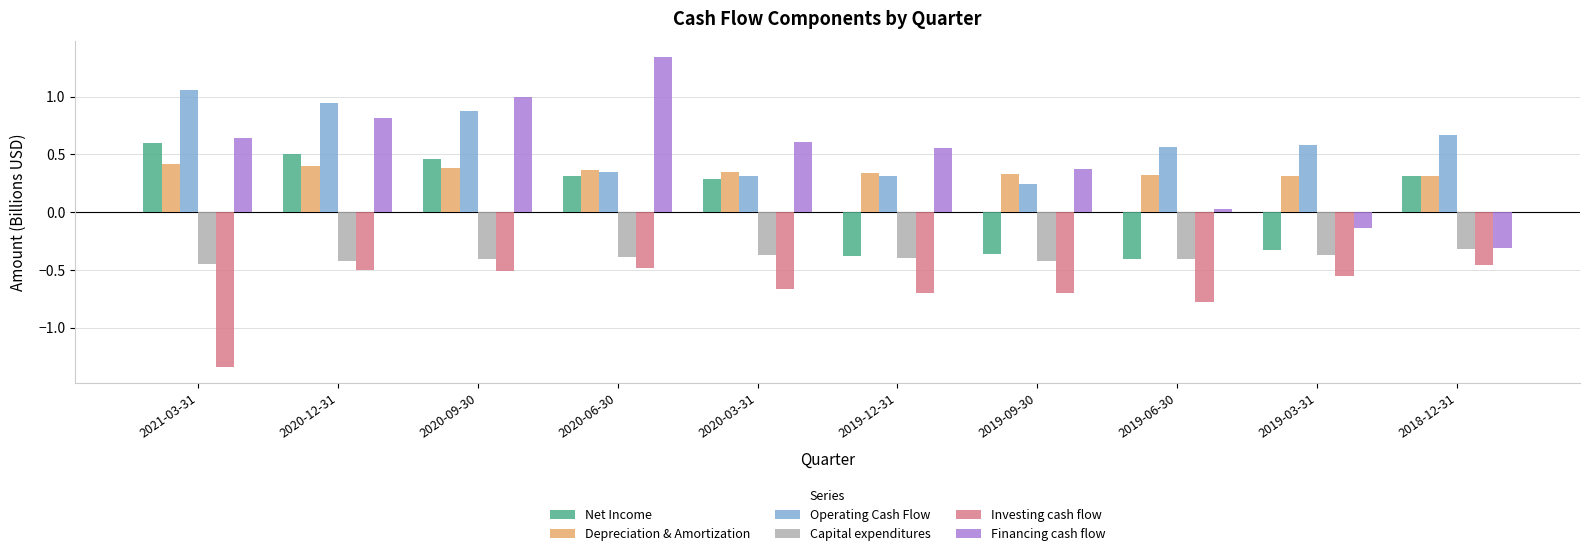

How many bars are there in total?

60